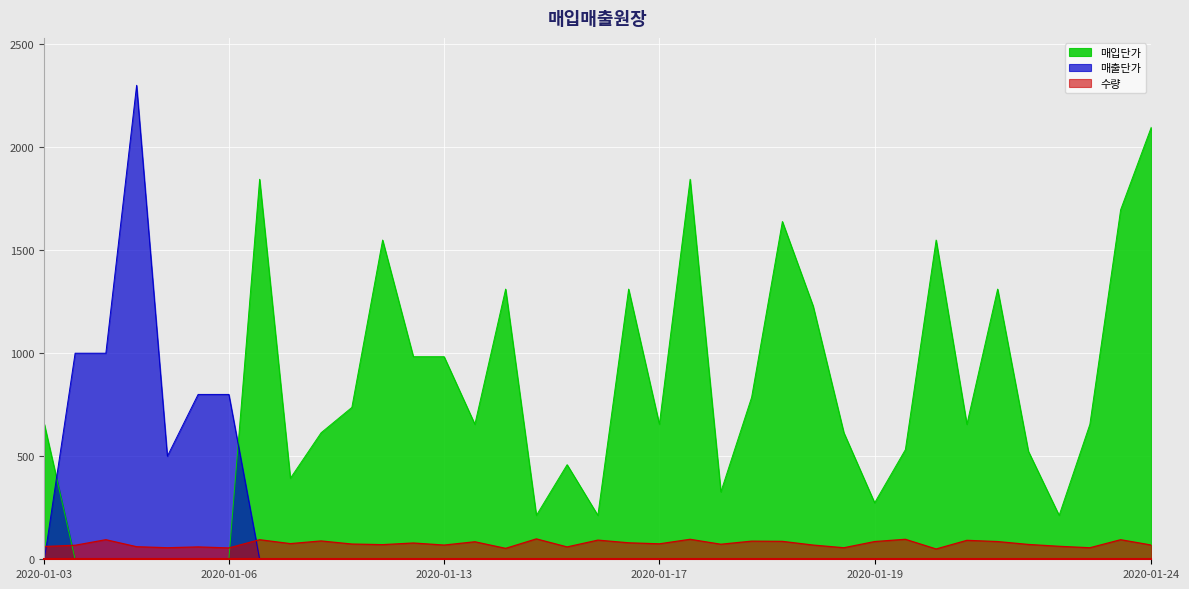

What is the average value of the 수량 series?

75